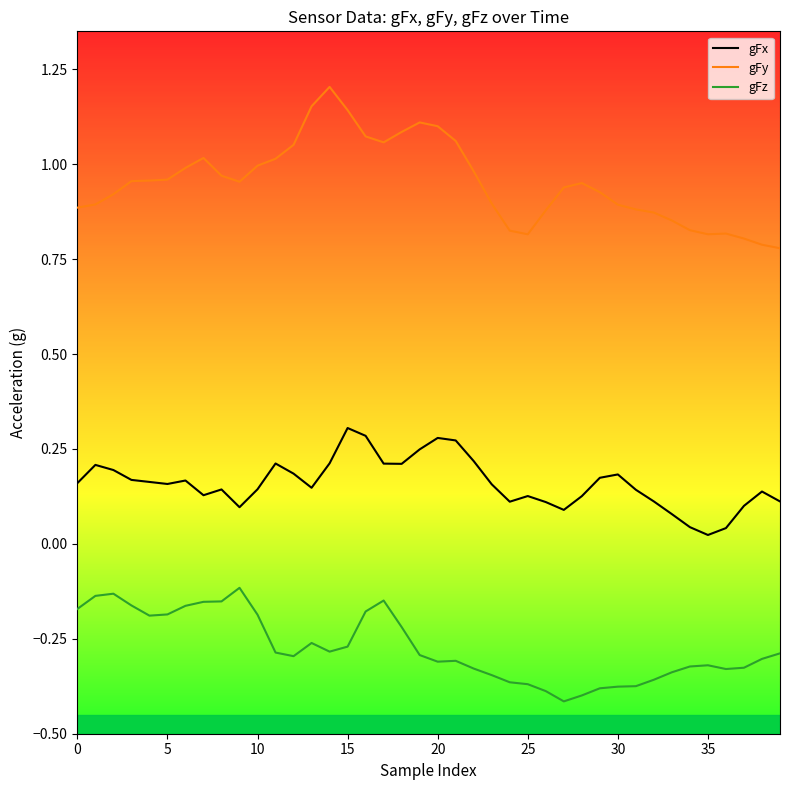

Which series has the widest spread of values?

gFy